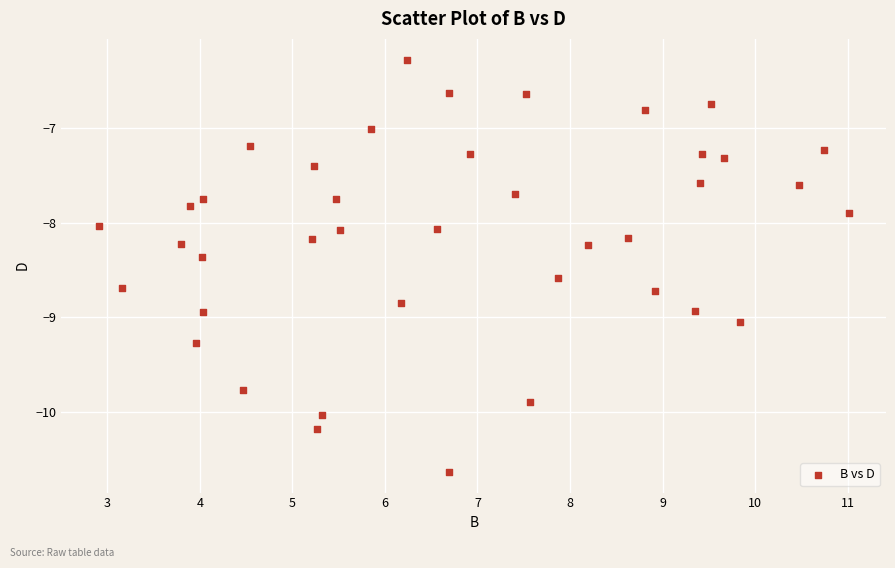

What is the range of X values (max minus min)?

8.1